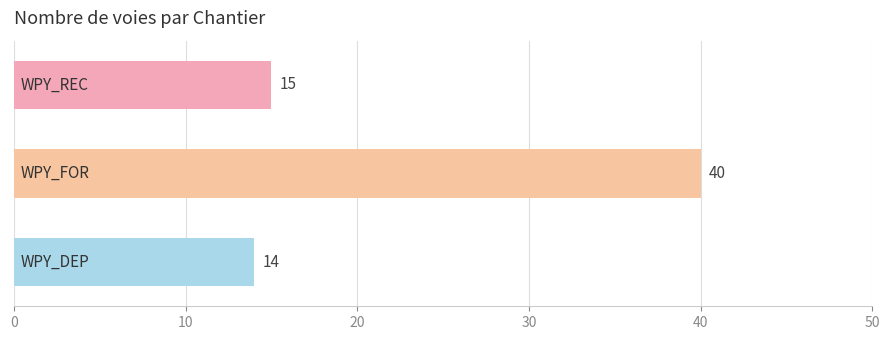

What is the difference between the maximum and minimum values?

26